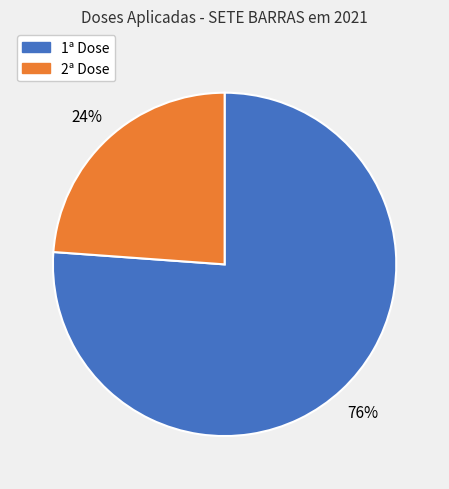

To the nearest percent, what is the average slice percentage?

50%